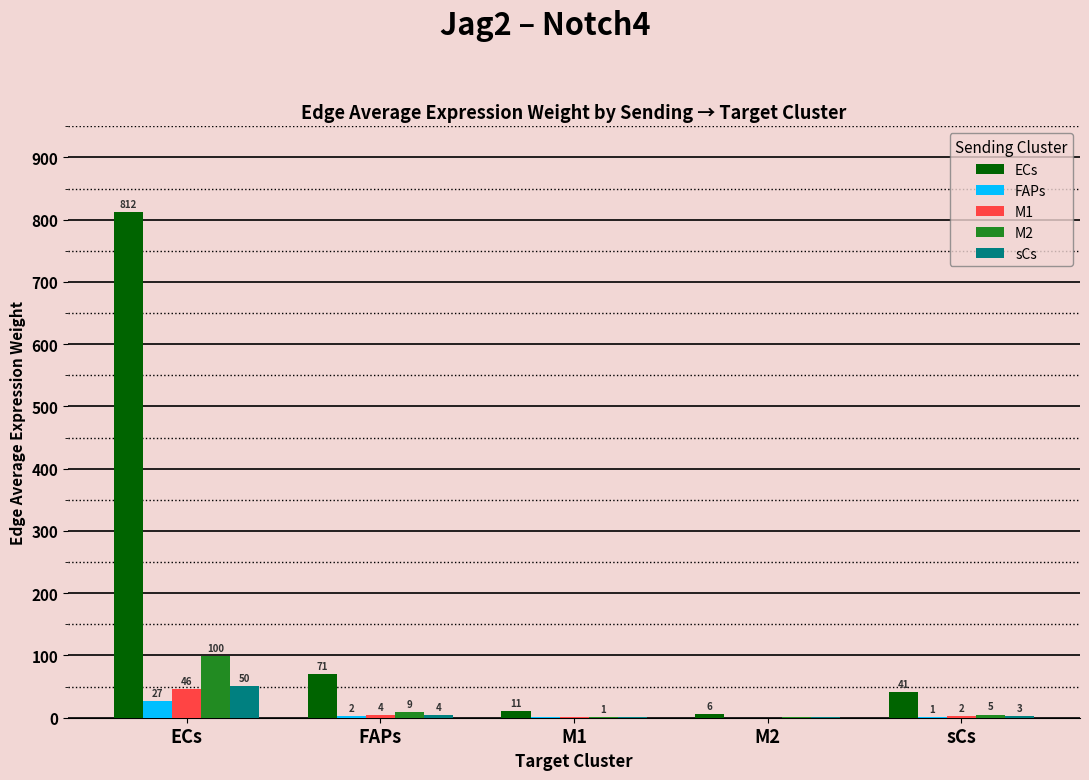

Where is M1 nearest to the value 22?

FAPs